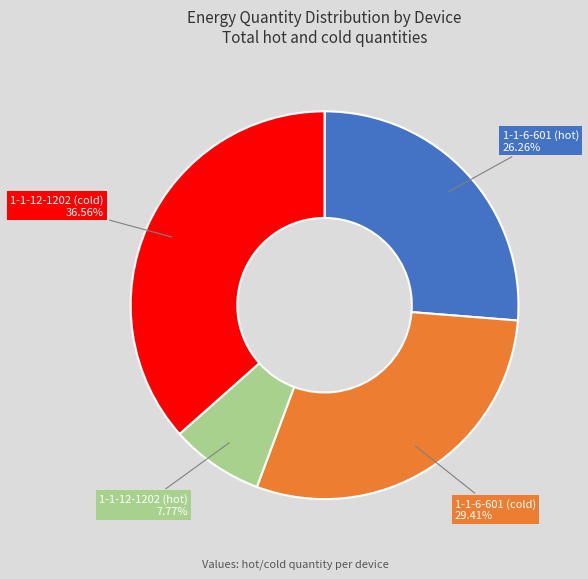

What percentage is the 1-1-6-601 (cold) slice, to the nearest percent?

29%